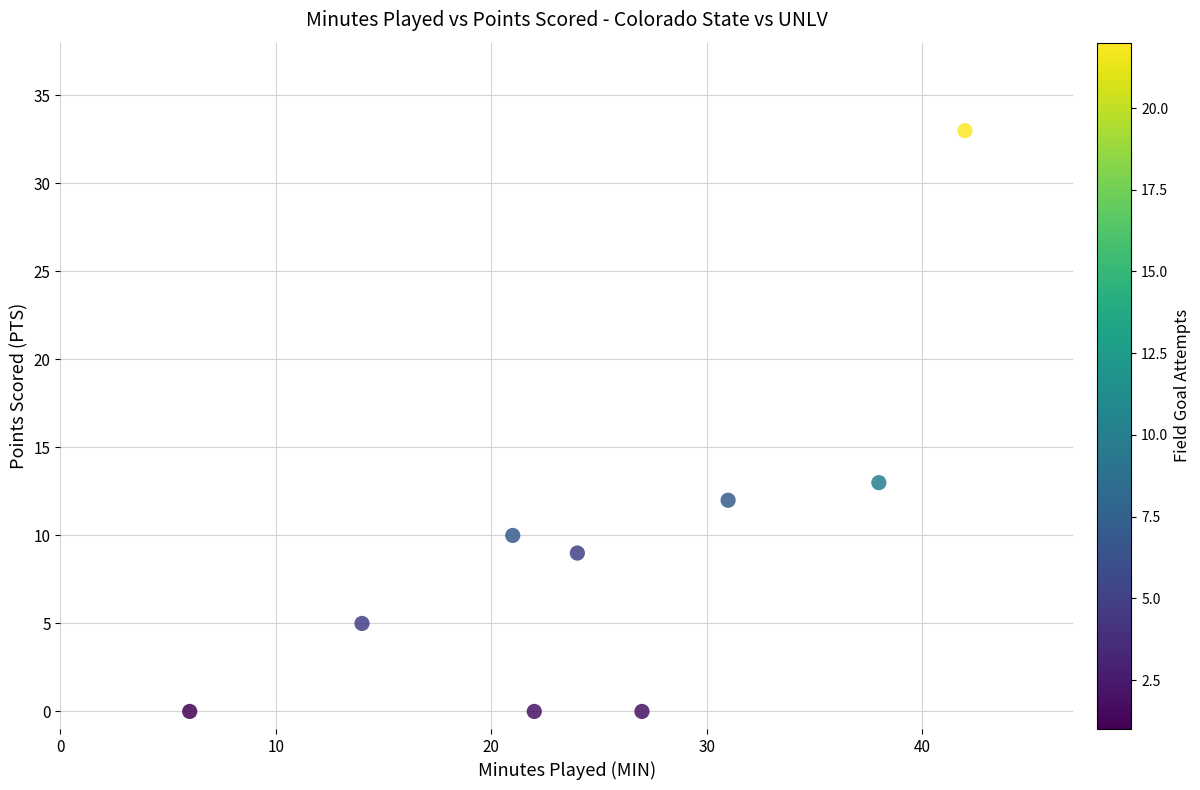

What is the average Y value?

9